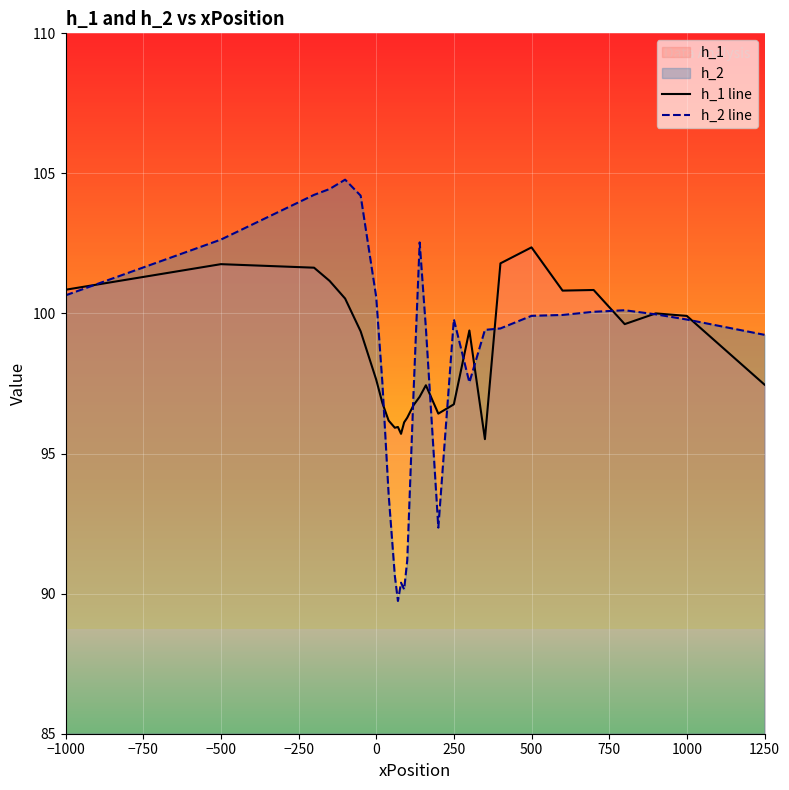

Which series has the largest range (max minus min)?

h_2 line